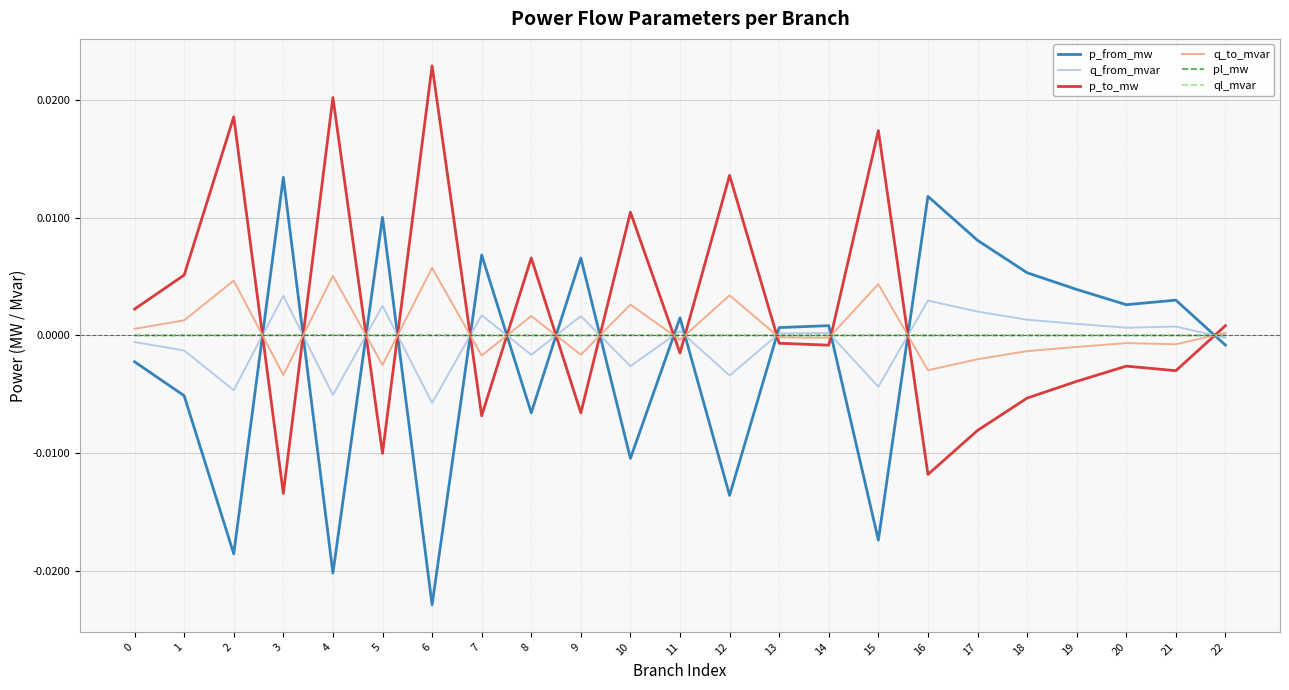

The value of pl_mw at 3 is 0.0. True or false?

True